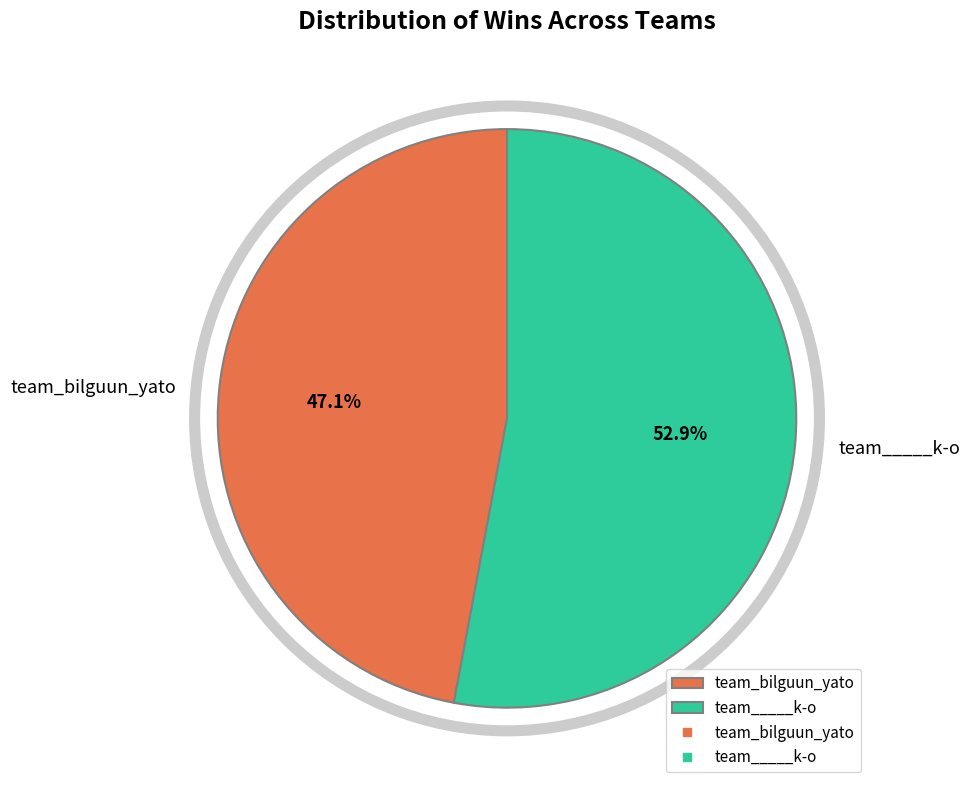

Between team_____k-o and team_bilguun_yato, which is larger?

team_____k-o